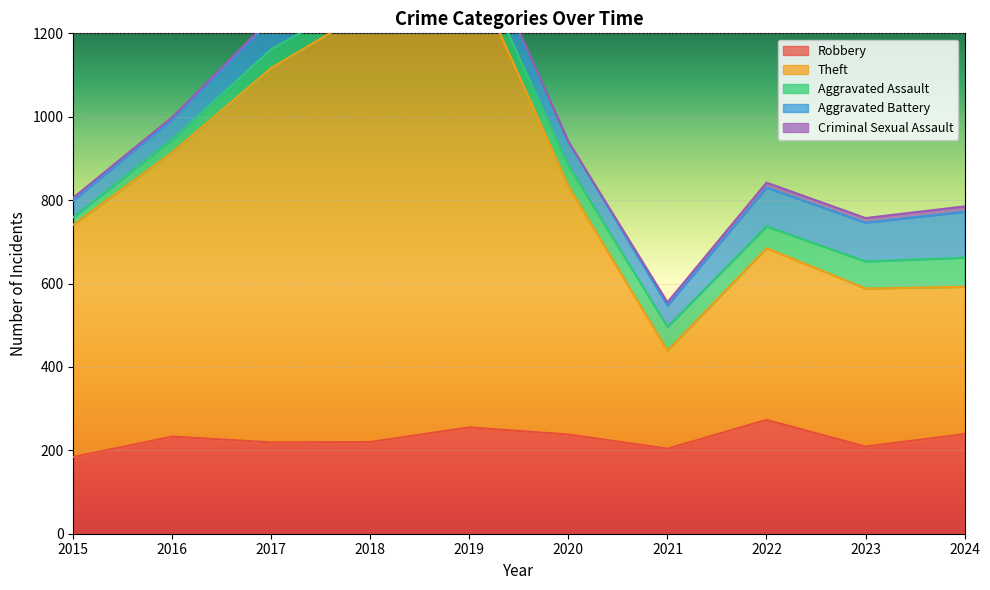

What is the lowest value of the Robbery series?

184